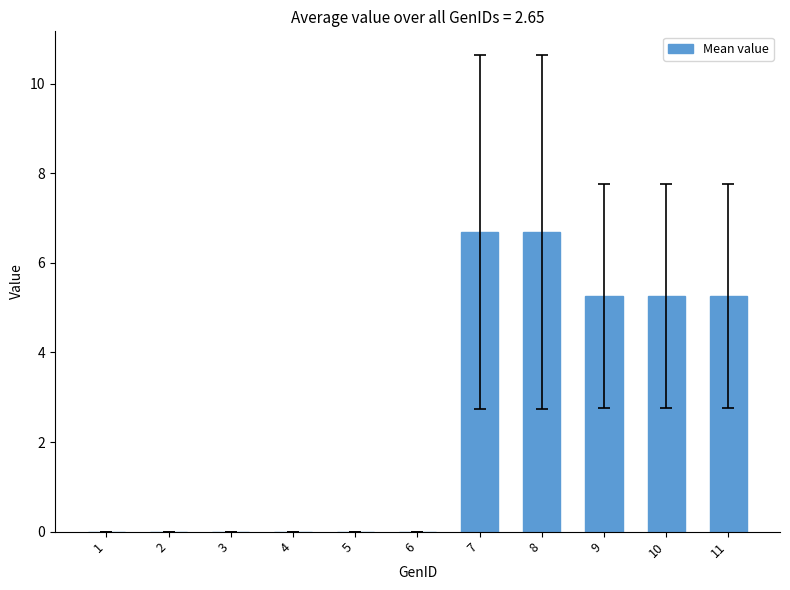

Reading right to left, extract all data points from this chart.

11=5.3	10=5.3	9=5.3	8=6.7	7=6.7	6=0.0	5=0.0	4=0.0	3=0.0	2=0.0	1=0.0